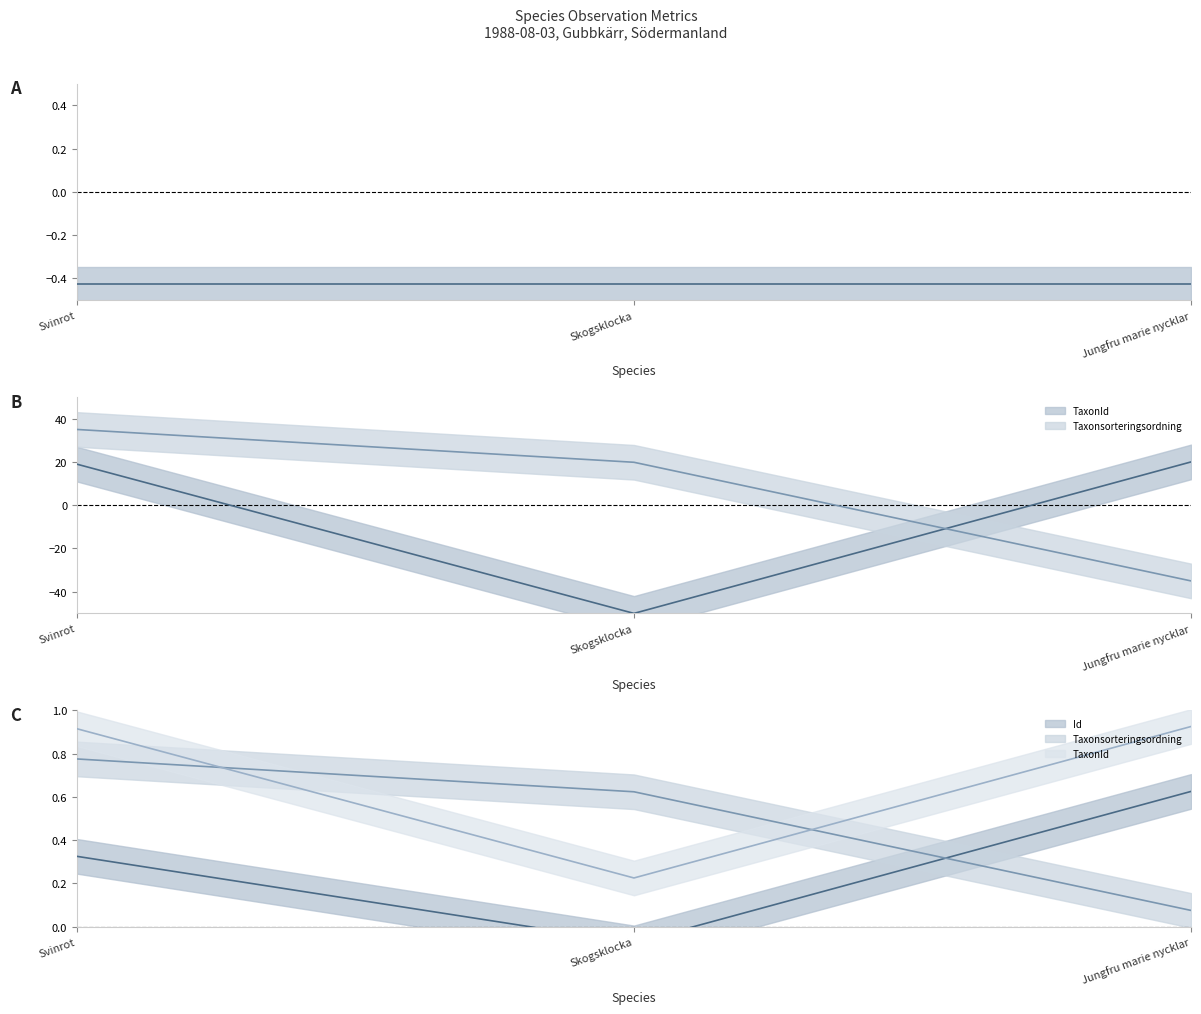

Which category has the highest value in the Id series?

Jungfru marie nycklar